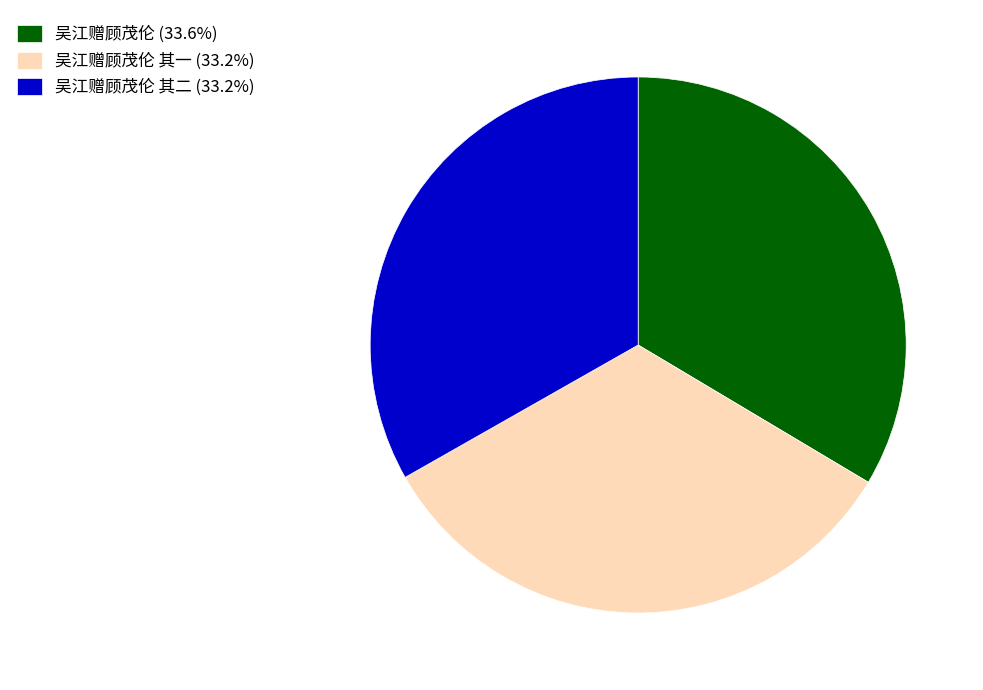

Does any single category account for the majority?

No